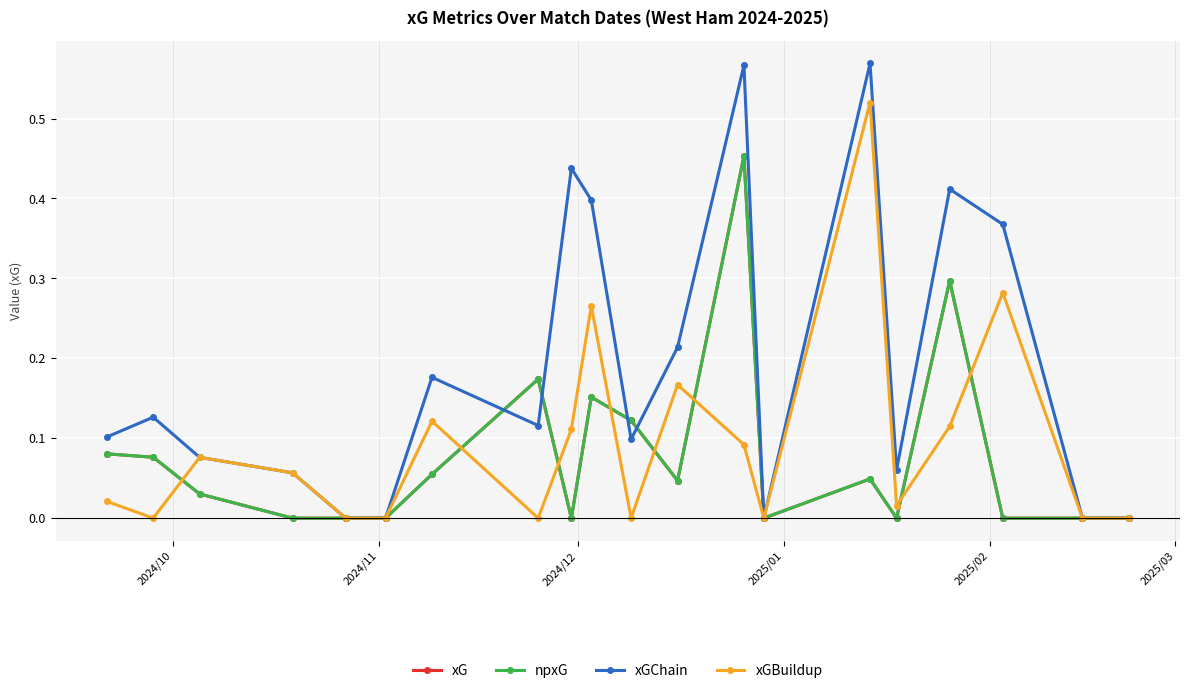

Is this an area chart (filled region under the line)?

No